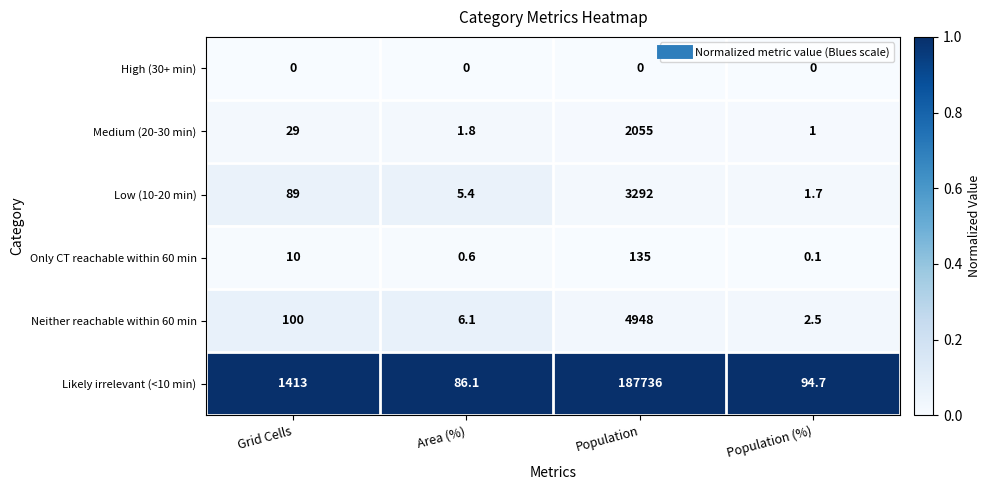

Which series has the largest total across all categories?

Likely irrelevant (<10 min)